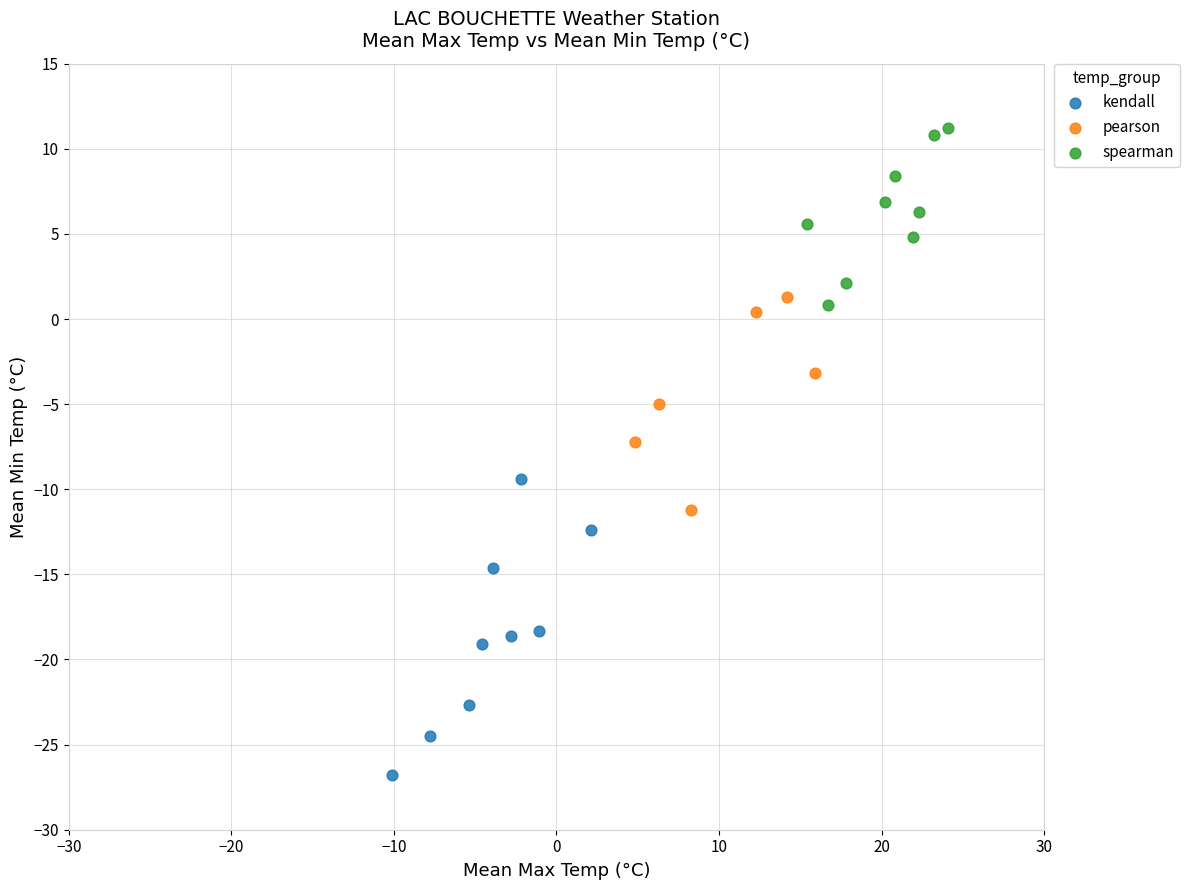

Which series reaches the maximum Y coordinate?

spearman